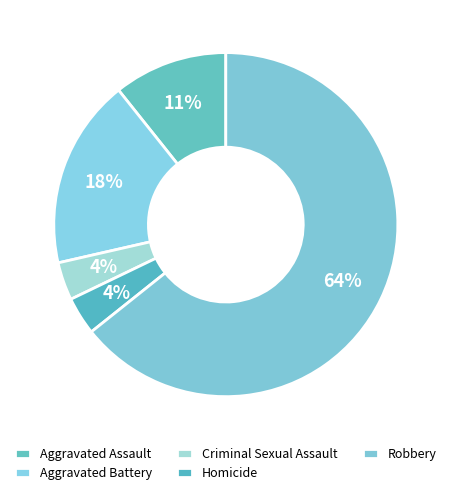

Rank the categories by value from highest to lowest.

Robbery, Aggravated Battery, Aggravated Assault, Criminal Sexual Assault, Homicide